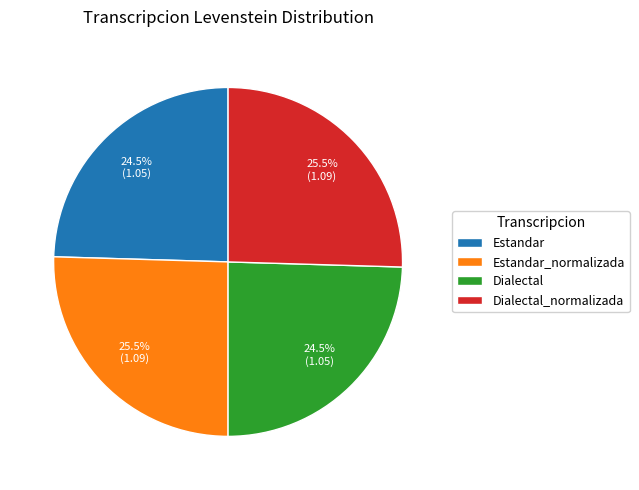

Does any single category account for the majority?

No